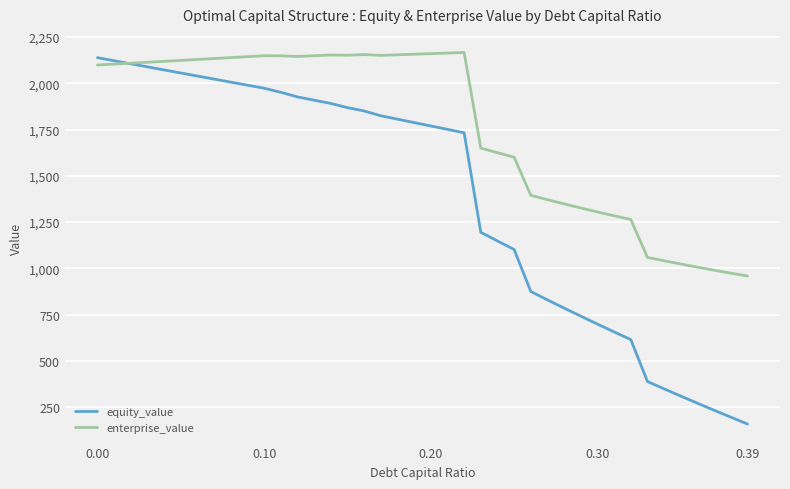

How many times do equity_value and enterprise_value cross each other?

1